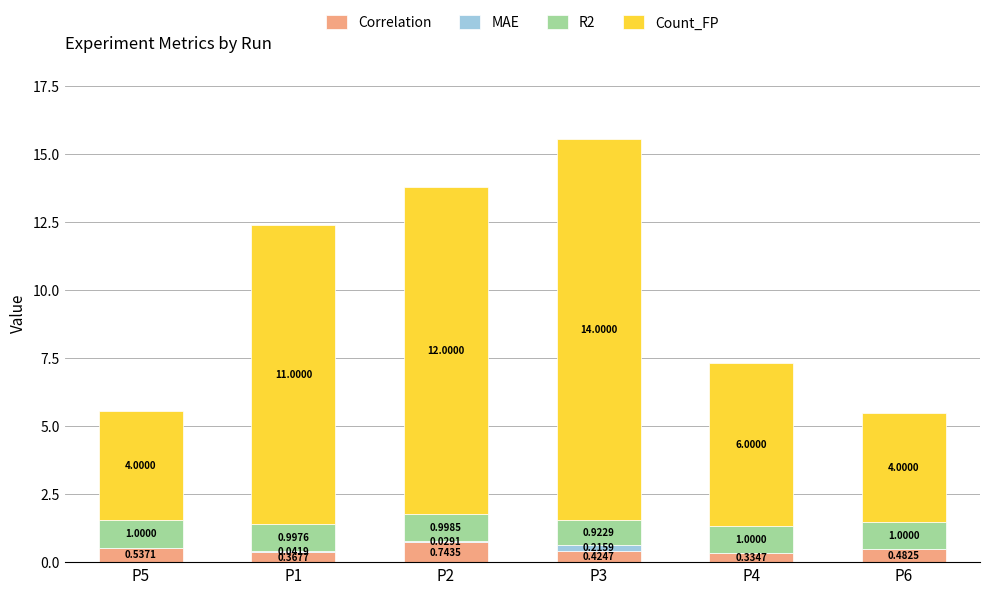

What is the total value across all series at P5?

5.5